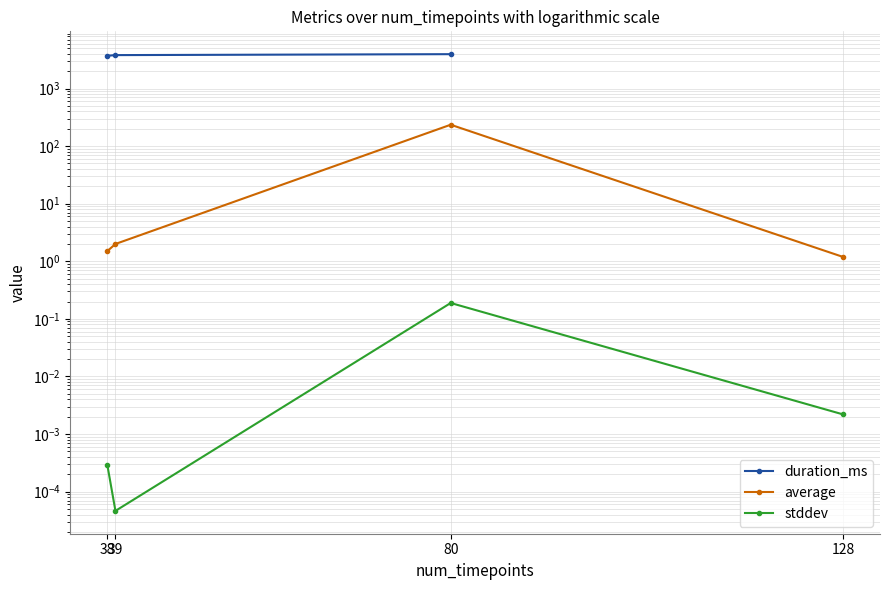

Which series has the largest total across all categories?

average